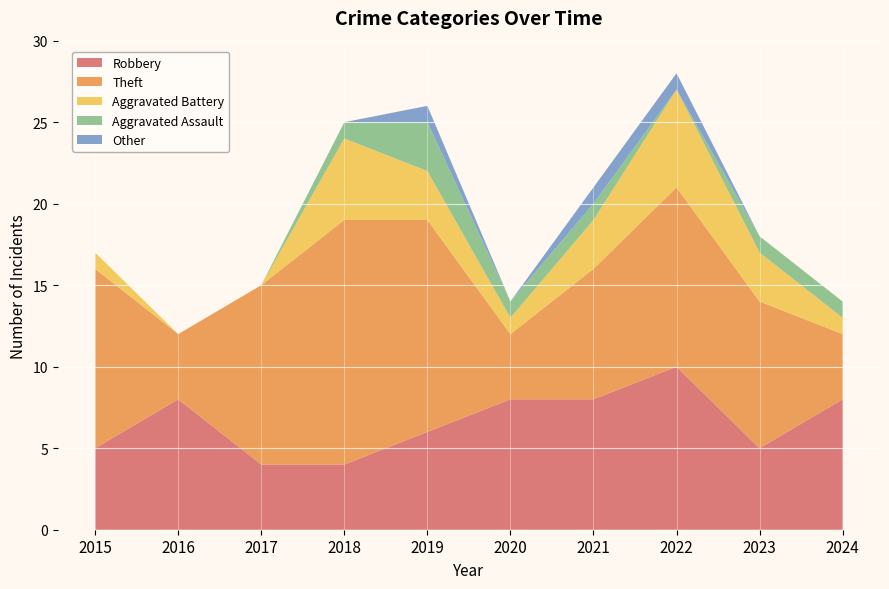

Reading left to right, extract all data points from this chart.

Robbery: 2015=5	2016=8	2017=4	2018=4	2019=6	2020=8	2021=8	2022=10	2023=5	2024=8
Theft: 2015=11	2016=4	2017=11	2018=15	2019=13	2020=4	2021=8	2022=11	2023=9	2024=4
Aggravated Battery: 2015=1	2016=0	2017=0	2018=5	2019=3	2020=1	2021=3	2022=6	2023=3	2024=1
Aggravated Assault: 2015=0	2016=0	2017=0	2018=1	2019=3	2020=1	2021=1	2022=0	2023=1	2024=1
Other: 2015=0	2016=0	2017=0	2018=0	2019=1	2020=0	2021=1	2022=1	2023=0	2024=0